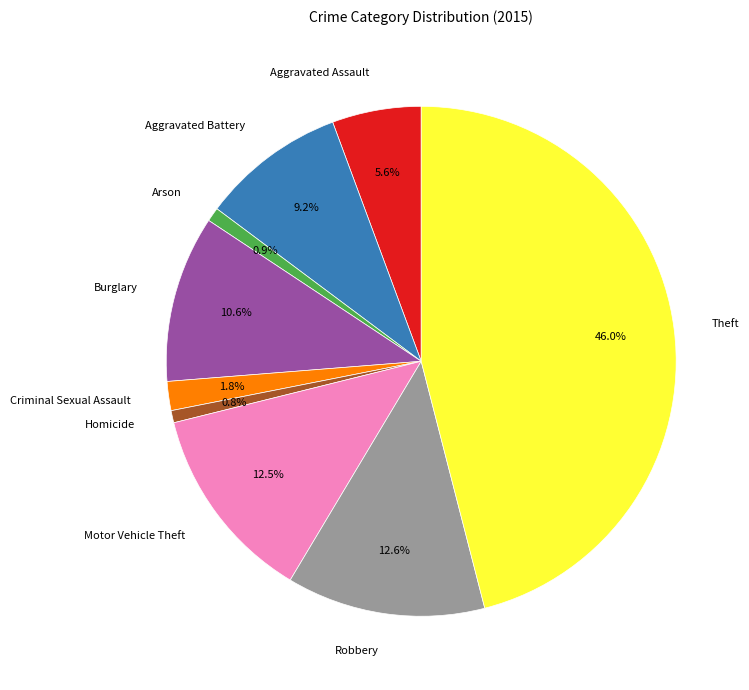

How many segments does this pie chart have?

9